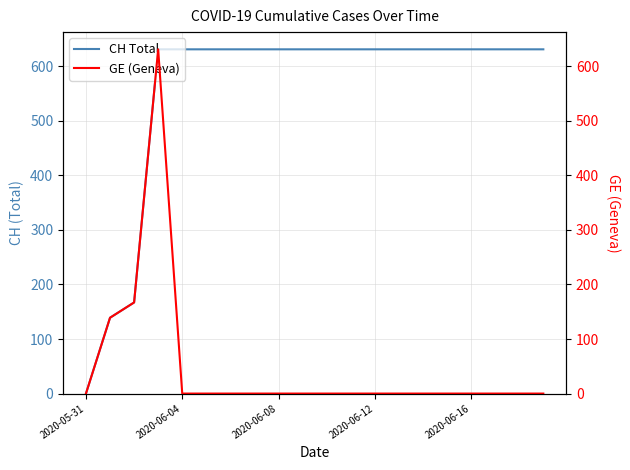

At which label does CH Total reach its minimum?

2020-05-31